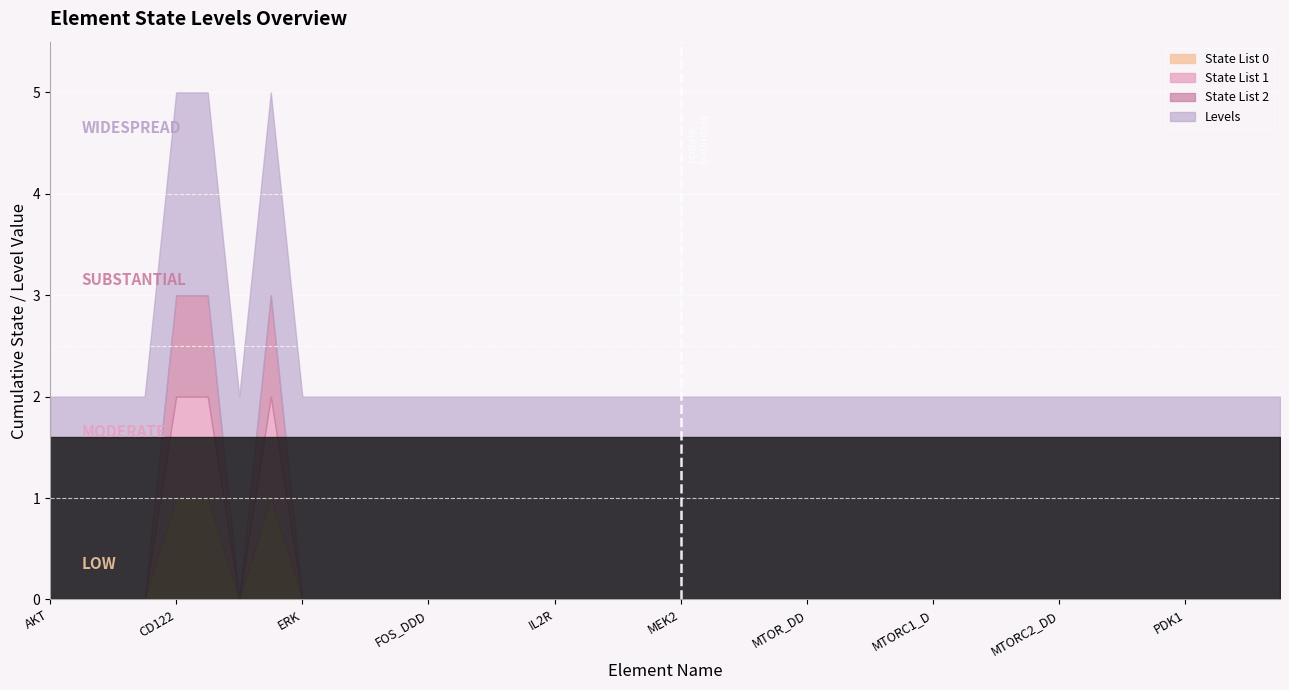

The value of State List 2 at PI3K_LOW is 0. True or false?

False